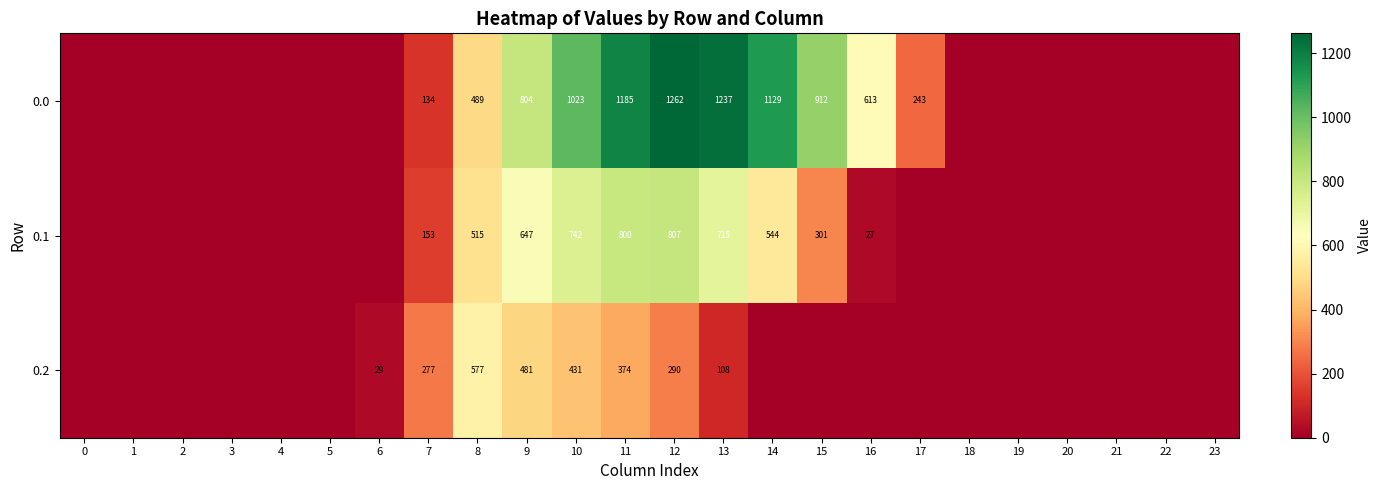

What is the sum of the 0.0 values at 14 and 11?

2314